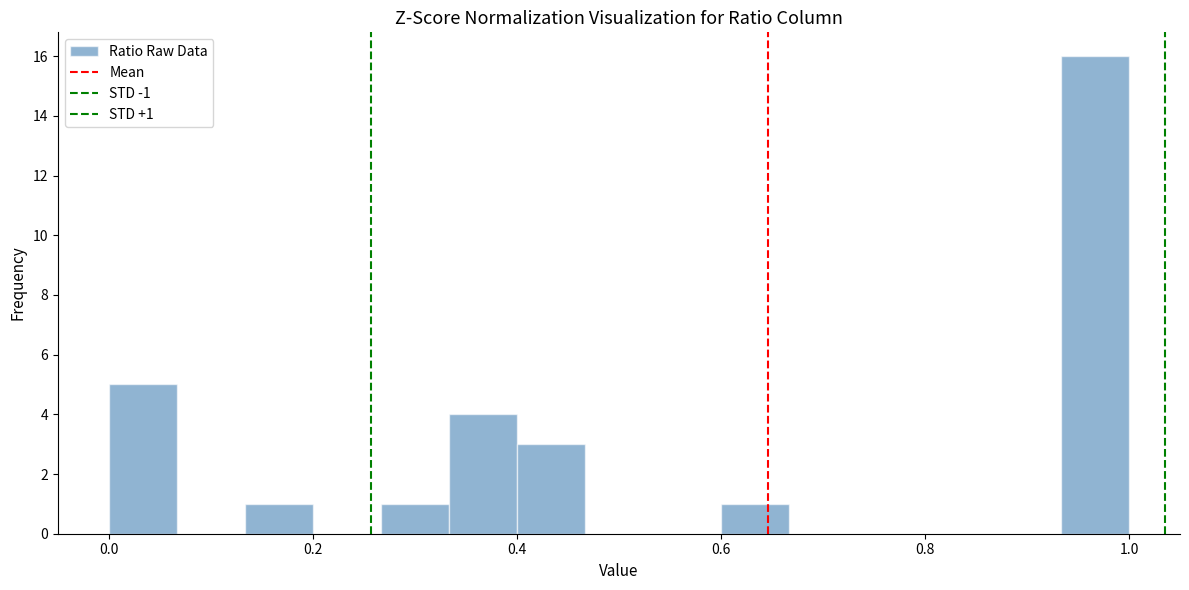

Read against the x-axis, roughly where is the centre of the tallest bar?

0.96